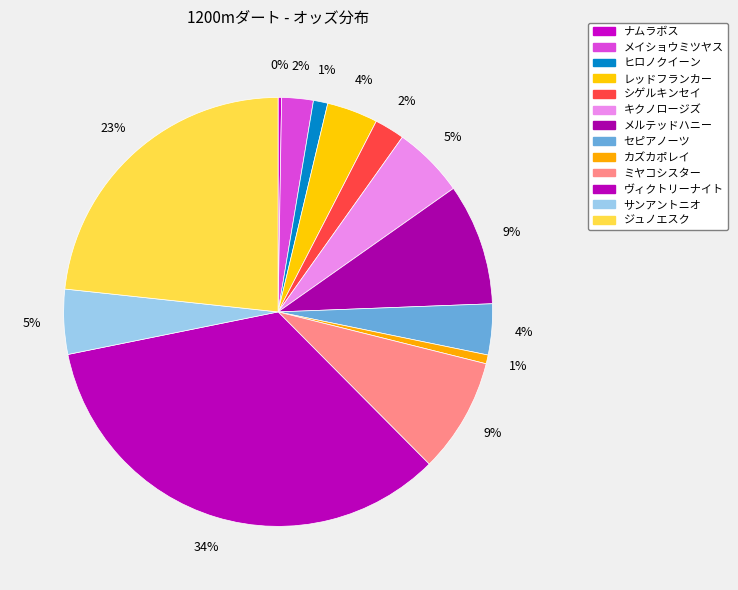

What is the ratio of the value at レッドフランカー to the value at ミヤコシスター?

0.4